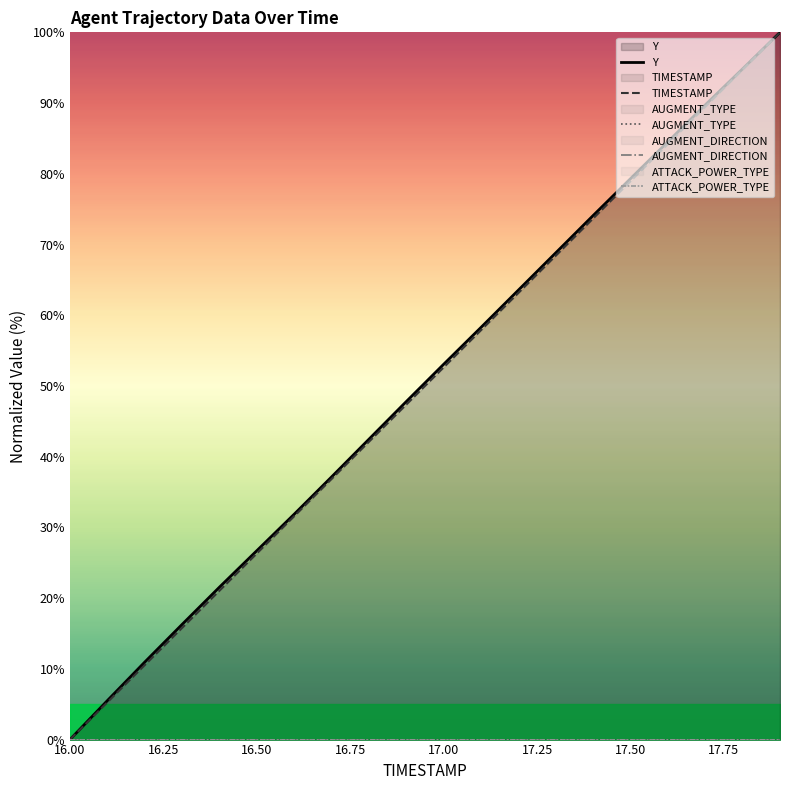

How many positive values does the TIMESTAMP series have?

19